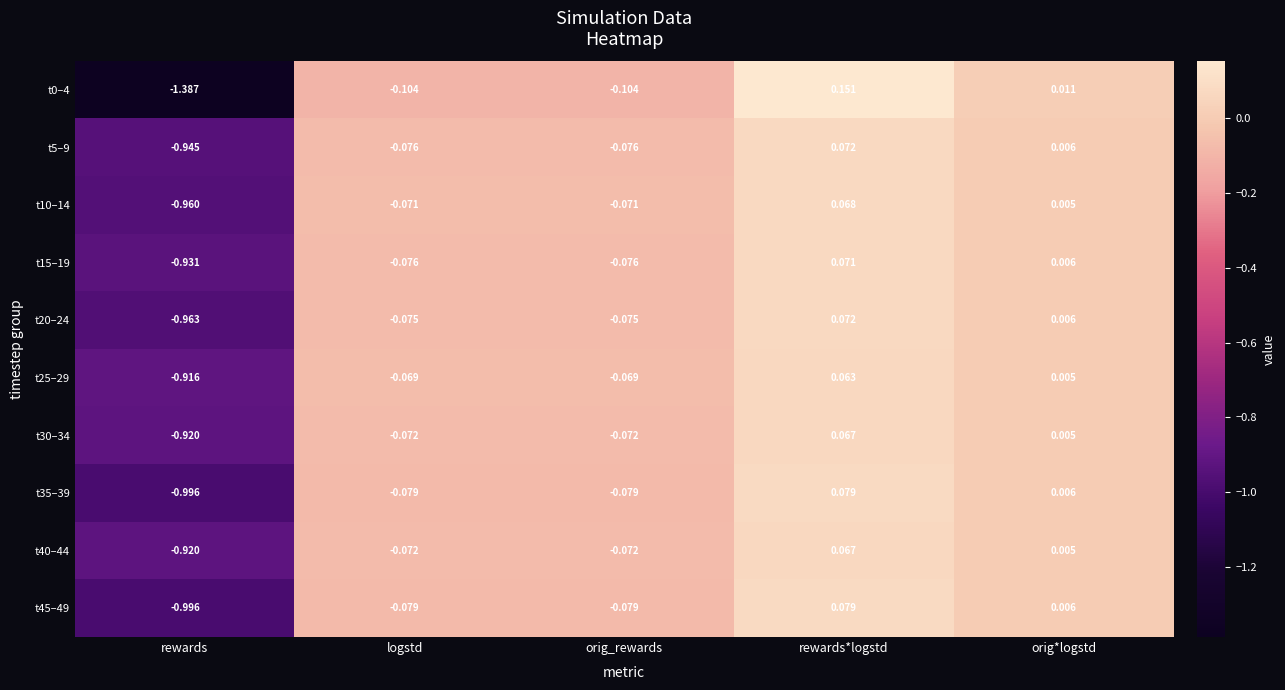

At which label is t20–24 closest to 0?

orig*logstd